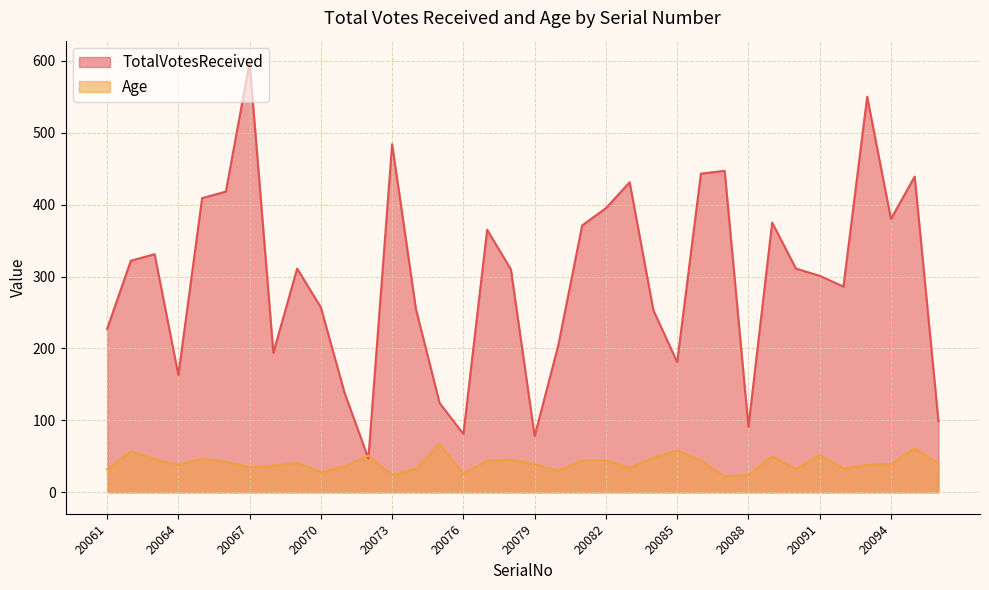

Which series has the largest range (max minus min)?

TotalVotesReceived